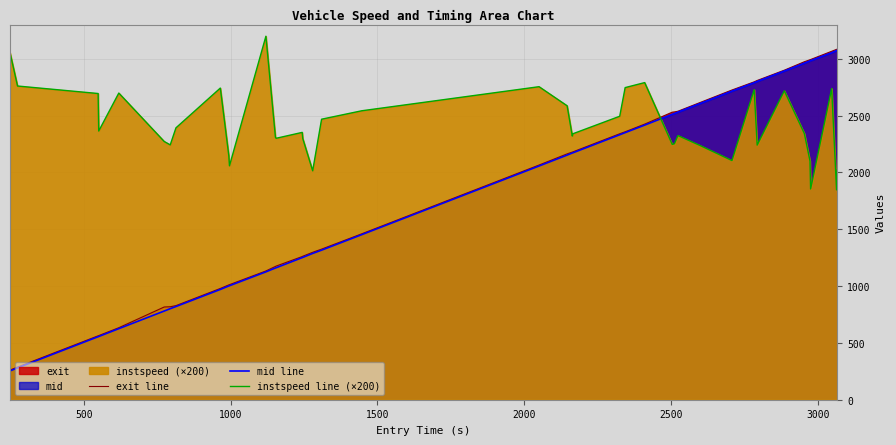

Reading left to right, transcribe all the data shown in this chart.

exit line: 261.2	287.1	562.4	564.1	633.5	815.8	818.0	827.9	979.0	1010.4	1012.3	1132.8	1172.9	1175.7	1259.7	1262.4	1297.0	1325.0	1459.4	2064.8	2163.0	2178.8	2180.6	2340.0	2357.2	2424.7	2529.9	2531.9	2538.1	2616.9	2724.9	2796.7	2808.7	2899.2	2973.5	2991.1	2993.0	3065.6	3082.3	3084.3
mid line: 253.4	280.0	554.5	556.3	625.3	780.2	801.1	820.0	970.4	1001.1	1003.1	1125.0	1159.2	1161.1	1250.3	1252.2	1287.3	1316.0	1452.0	2056.4	2152.3	2170.5	2172.4	2331.4	2350.0	2416.0	2511.5	2518.3	2530.3	2608.1	2715.3	2789.2	2800.5	2892.0	2961.3	2981.4	2983.4	3053.1	3072.1	3074.1
instspeed line (×200): 3054.0	2760.0	2694.0	2364.0	2698.0	2272.0	2242.0	2392.0	2742.0	2146.0	2058.0	3198.0	2310.0	2300.0	2352.0	2298.0	2014.0	2468.0	2542.0	2754.0	2586.0	2320.0	2340.0	2494.0	2746.0	2790.0	2246.0	2252.0	2324.0	2234.0	2104.0	2728.0	2240.0	2718.0	2342.0	2100.0	1854.0	2738.0	1846.0	2022.0